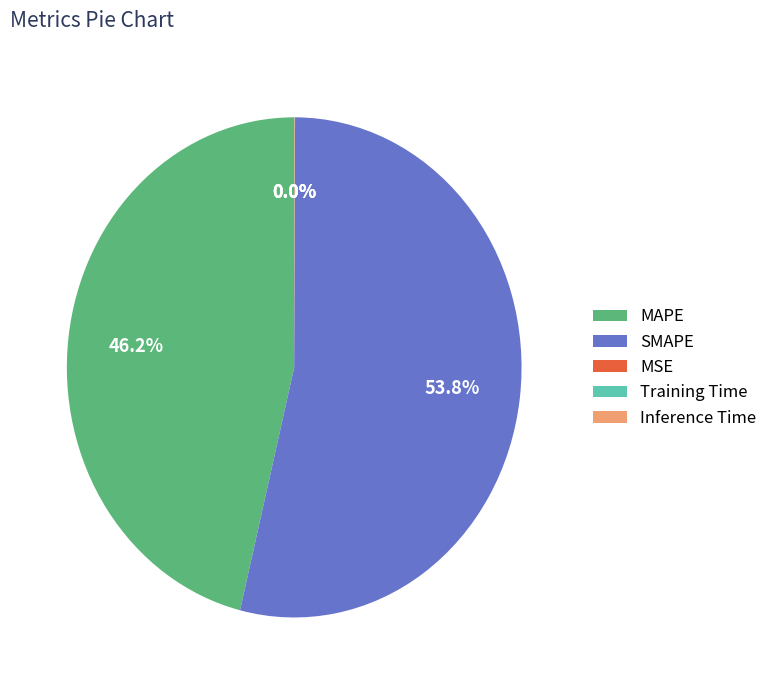

Is there any slice that represents more than half of the pie?

Yes